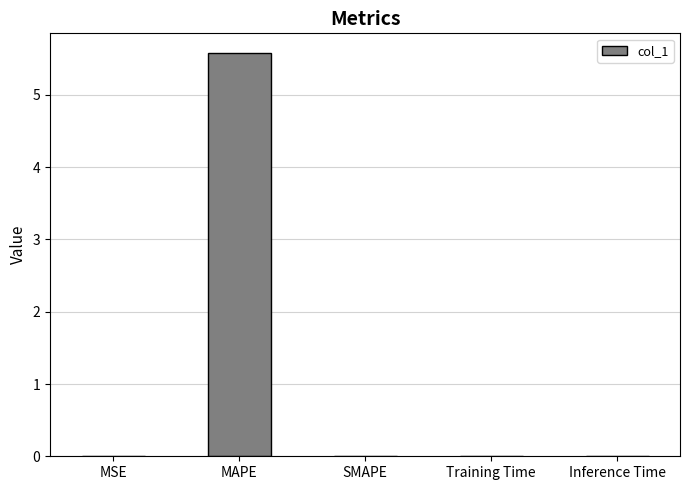

Which has a higher value, Inference Time or MAPE?

MAPE